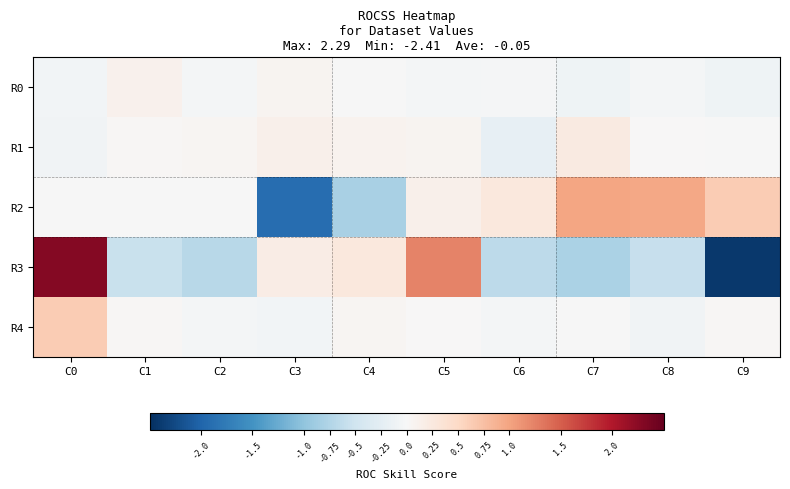

Reading left to right, transcribe all the data shown in this chart.

R0: C0=-0.1	C1=0.1	C2=-0.1	C3=0.1	C4=-0.0	C5=-0.0	C6=-0.0	C7=-0.1	C8=-0.0	C9=-0.1
R1: C0=-0.1	C1=0.0	C2=0.1	C3=0.1	C4=0.1	C5=0.1	C6=-0.2	C7=0.2	C8=0.0	C9=-0.0
R2: C0=-0.0	C1=-0.0	C2=-0.0	C3=-1.9	C4=-0.8	C5=0.1	C6=0.3	C7=1.0	C8=1.0	C9=0.6
R3: C0=2.3	C1=-0.6	C2=-0.7	C3=0.2	C4=0.3	C5=1.2	C6=-0.6	C7=-0.8	C8=-0.6	C9=-2.4
R4: C0=0.6	C1=0.0	C2=-0.1	C3=-0.1	C4=0.1	C5=0.0	C6=-0.1	C7=-0.0	C8=-0.1	C9=0.0